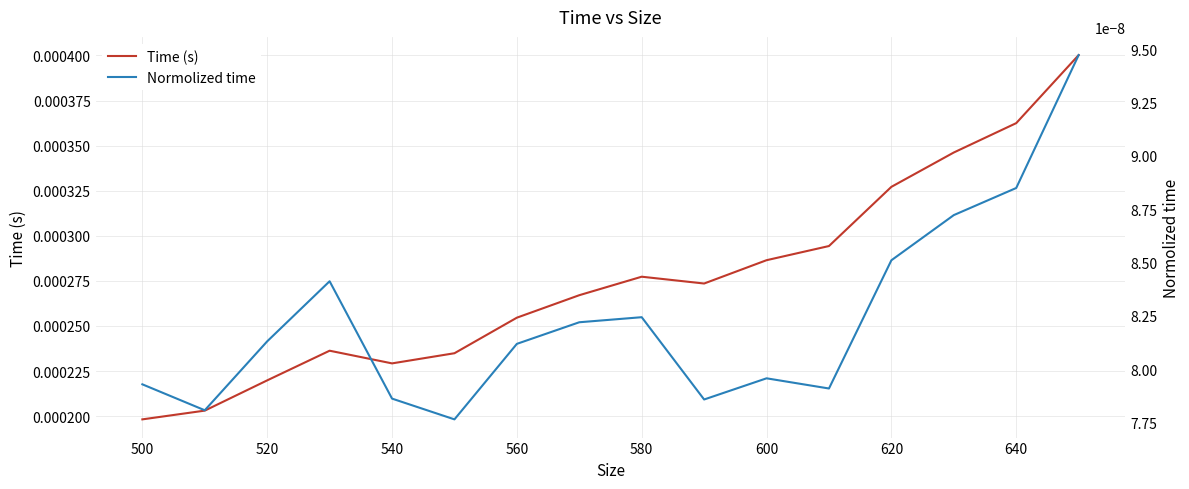

At 620, list the series in order from largest to smallest.

Time (s), Normolized time